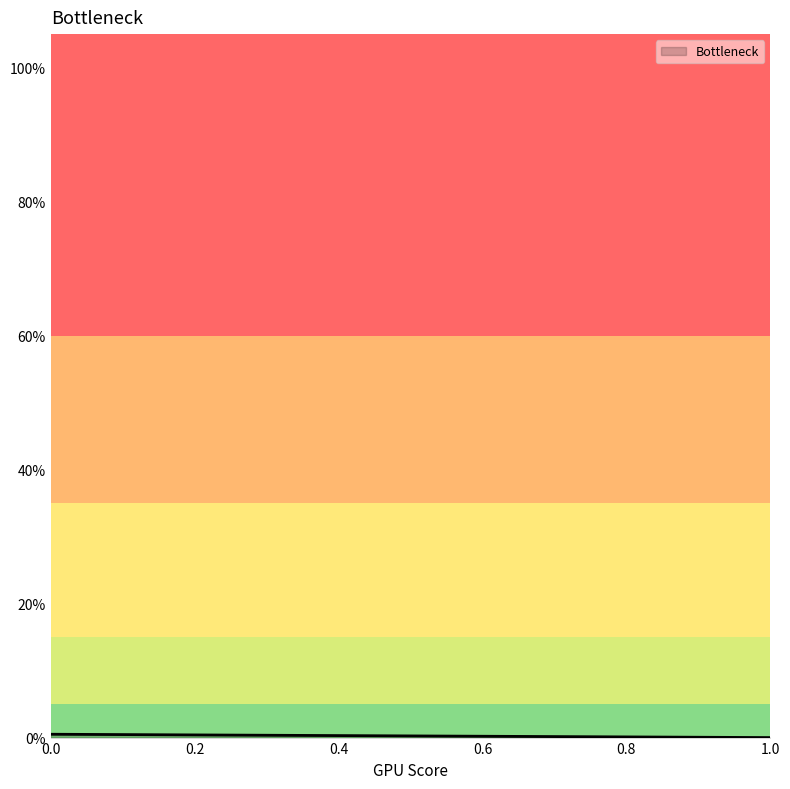

At which label is the value closest to 0?

1